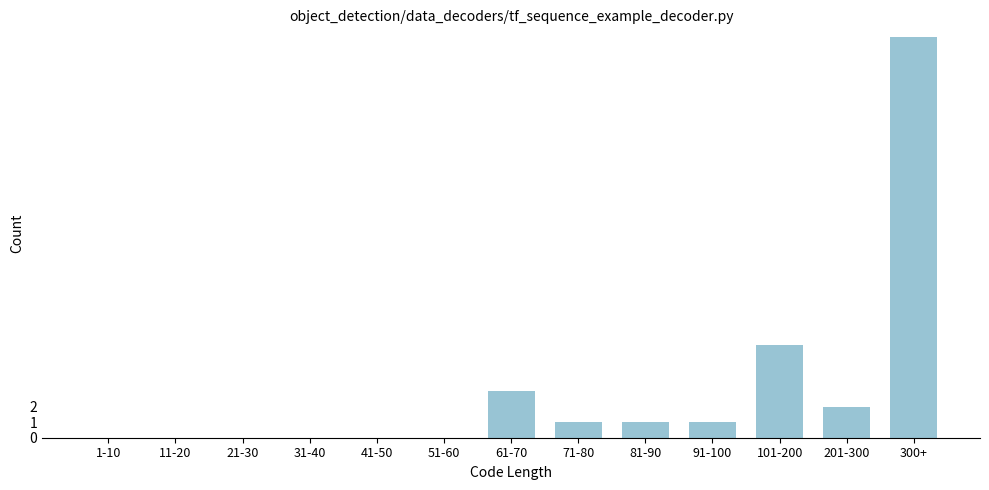

Reading left to right, what are all the values shown in this chart?

1-10=0	11-20=0	21-30=0	31-40=0	41-50=0	51-60=0	61-70=3	71-80=1	81-90=1	91-100=1	101-200=6	201-300=2	300+=26